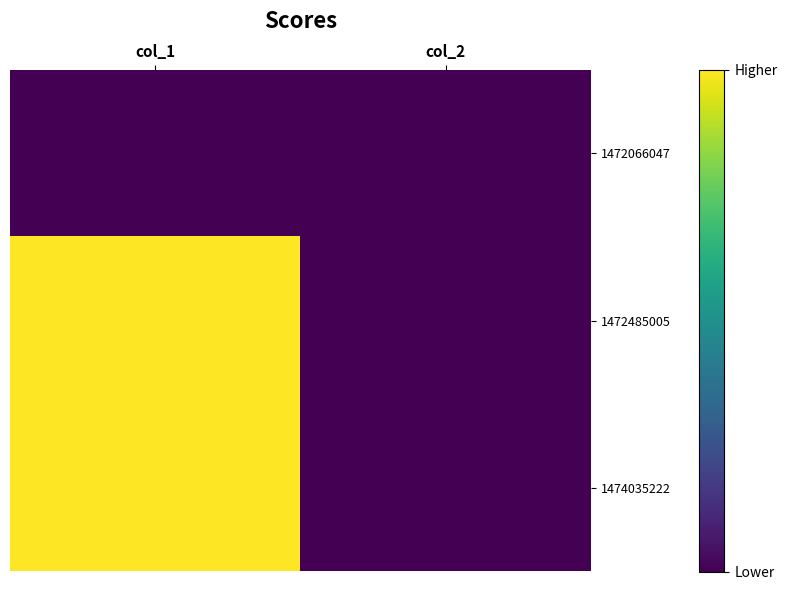

Which label corresponds to the largest value in the chart?

col_1